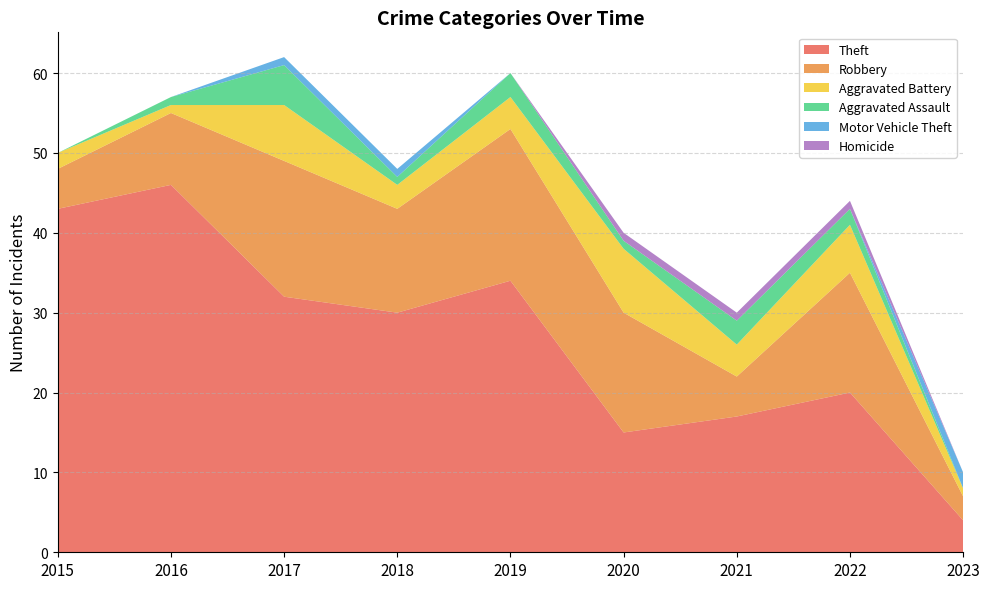

Reading left to right, extract all data points from this chart.

Theft: 43	46	32	30	34	15	17	20	4
Robbery: 5	9	17	13	19	15	5	15	3
Aggravated Battery: 2	1	7	3	4	8	4	6	1
Aggravated Assault: 0	1	5	1	3	1	3	2	0
Motor Vehicle Theft: 0	0	1	1	0	0	0	0	2
Homicide: 0	0	0	0	0	1	1	1	0